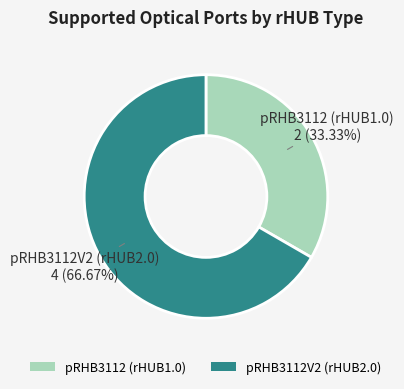

Is the sum of pRHB3112 (rHUB1.0) and pRHB3112V2 (rHUB2.0) greater than half?

Yes